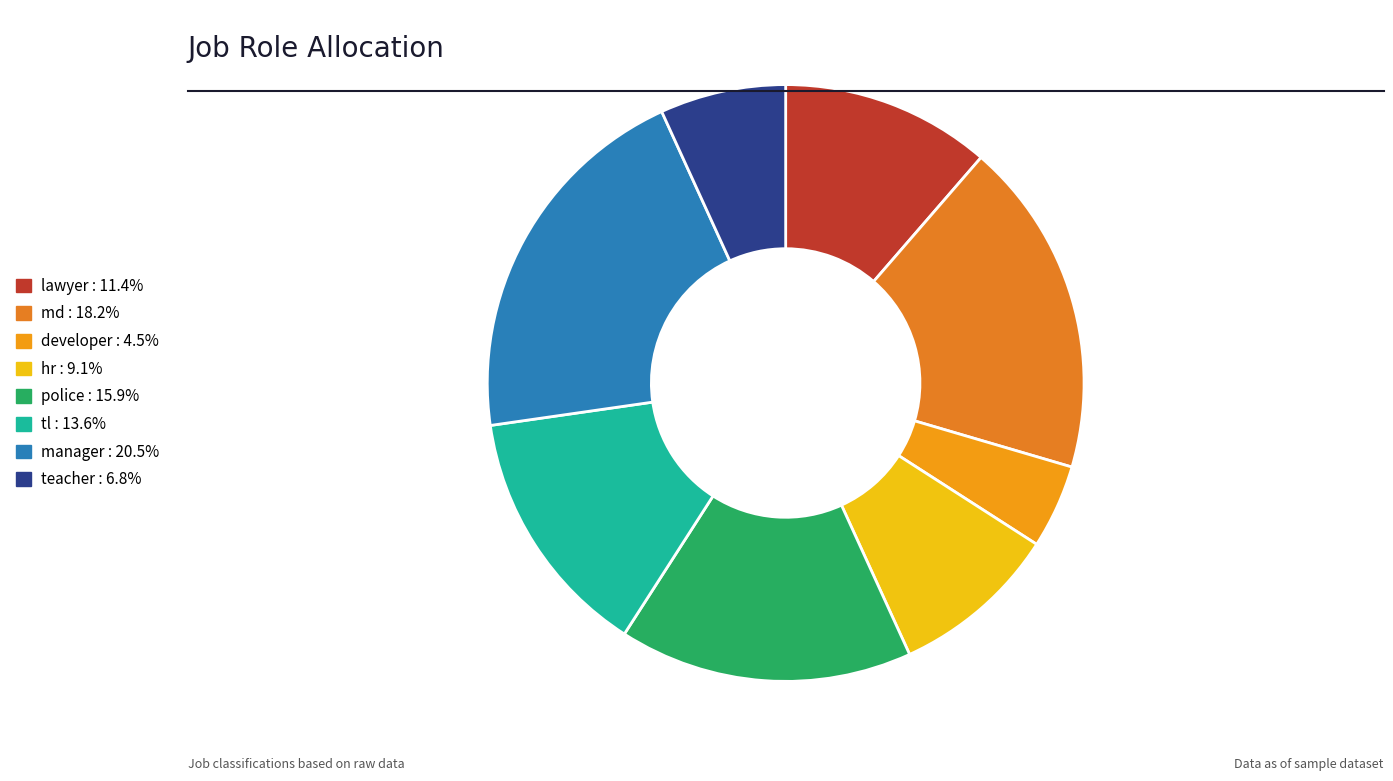

What portion of the pie excludes manager?

79.5%